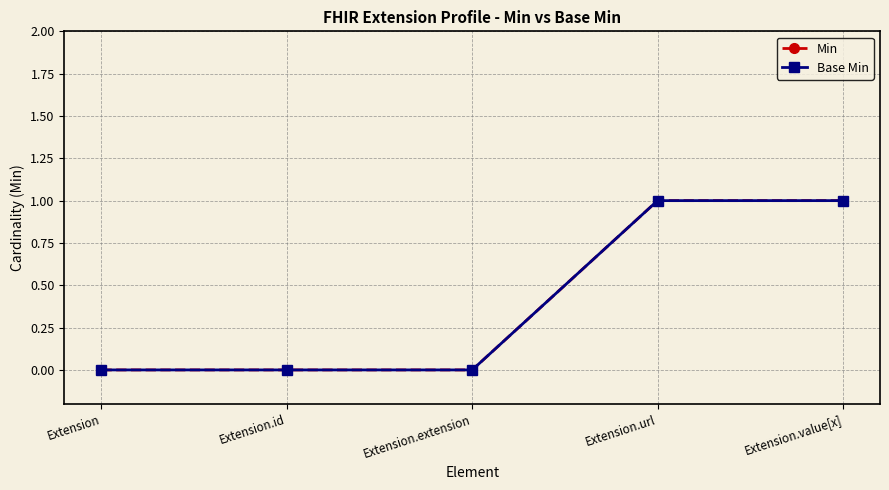

At Extension.id, list the series in order from largest to smallest.

Min, Base Min